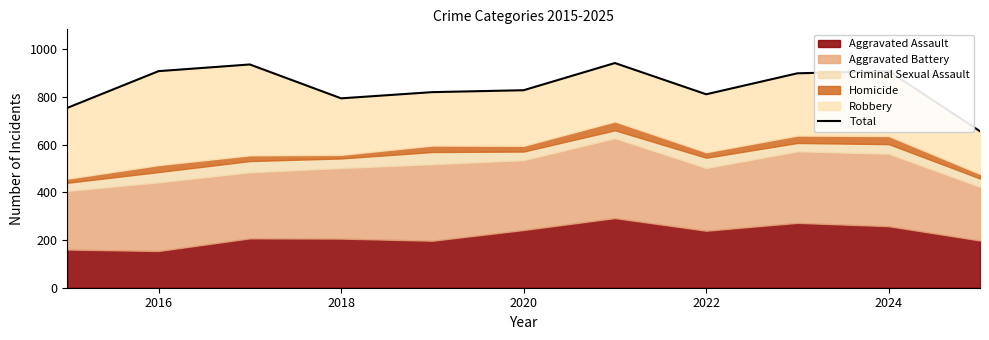

Where does the data first go above 828?

2016